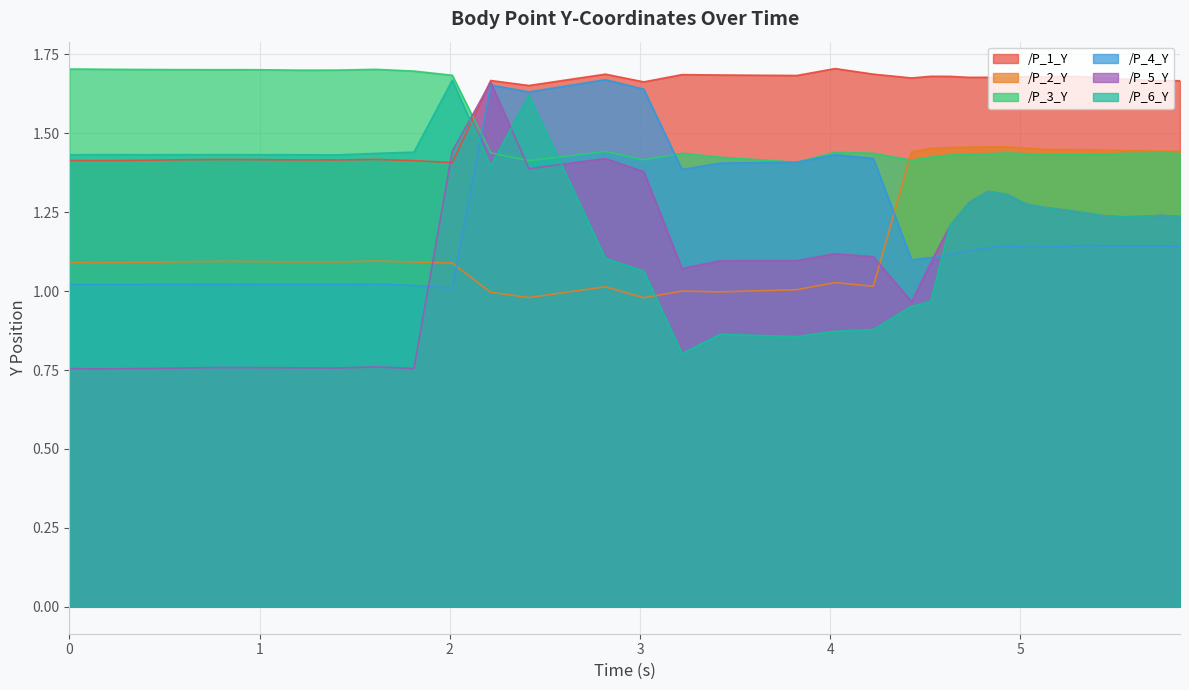

True or false: /P_2_Y has a value of 0.3 at 30.

False